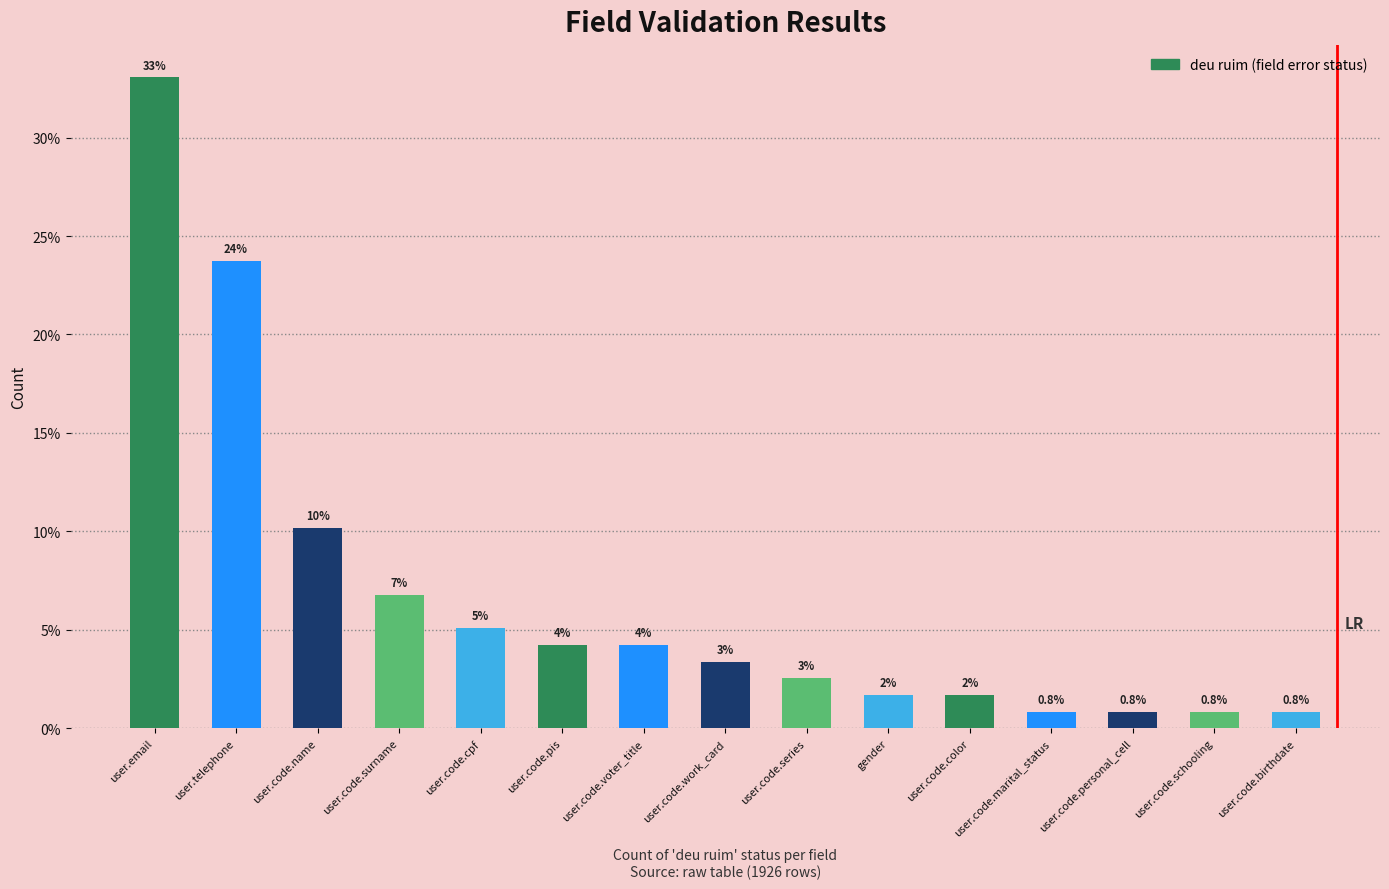

What is the value of the 8th bar from the left?

3.4